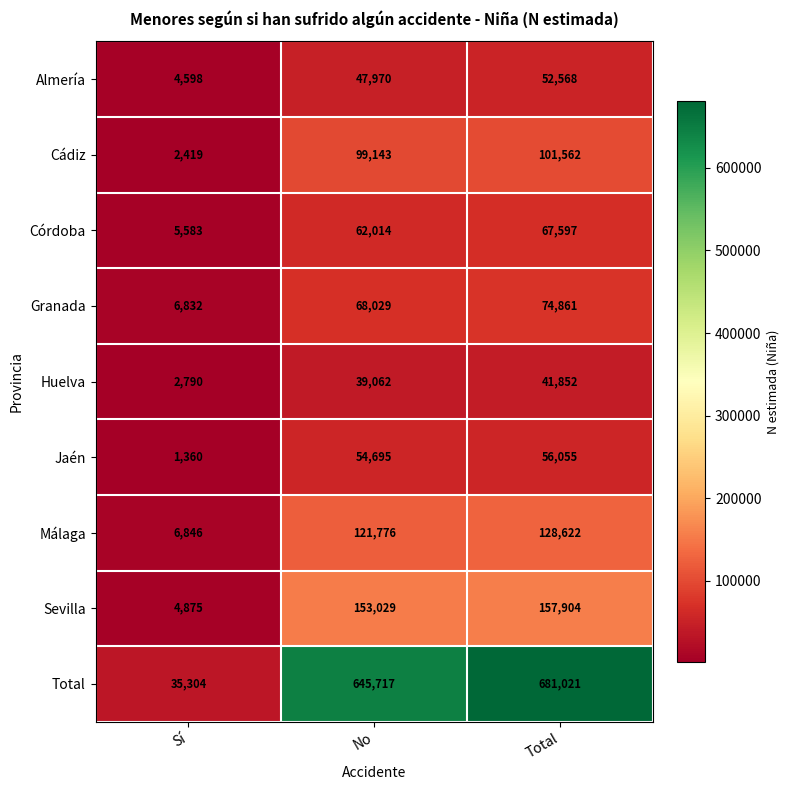

At how many categories does at least one series exceed 313585?

2